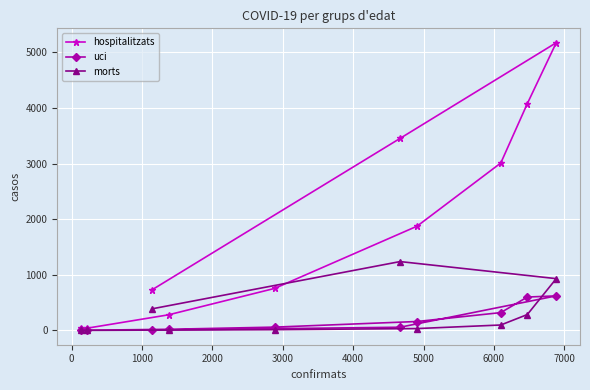

Which series has the largest range (max minus min)?

hospitalitzats